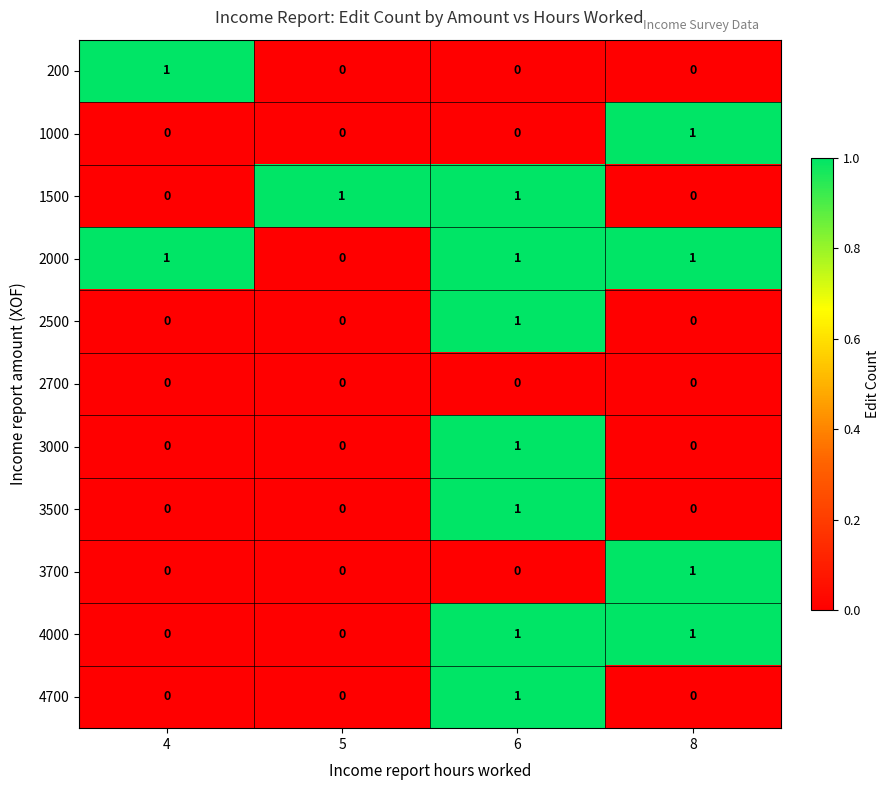

Is it true that 2000 equals 1 at 5?

False